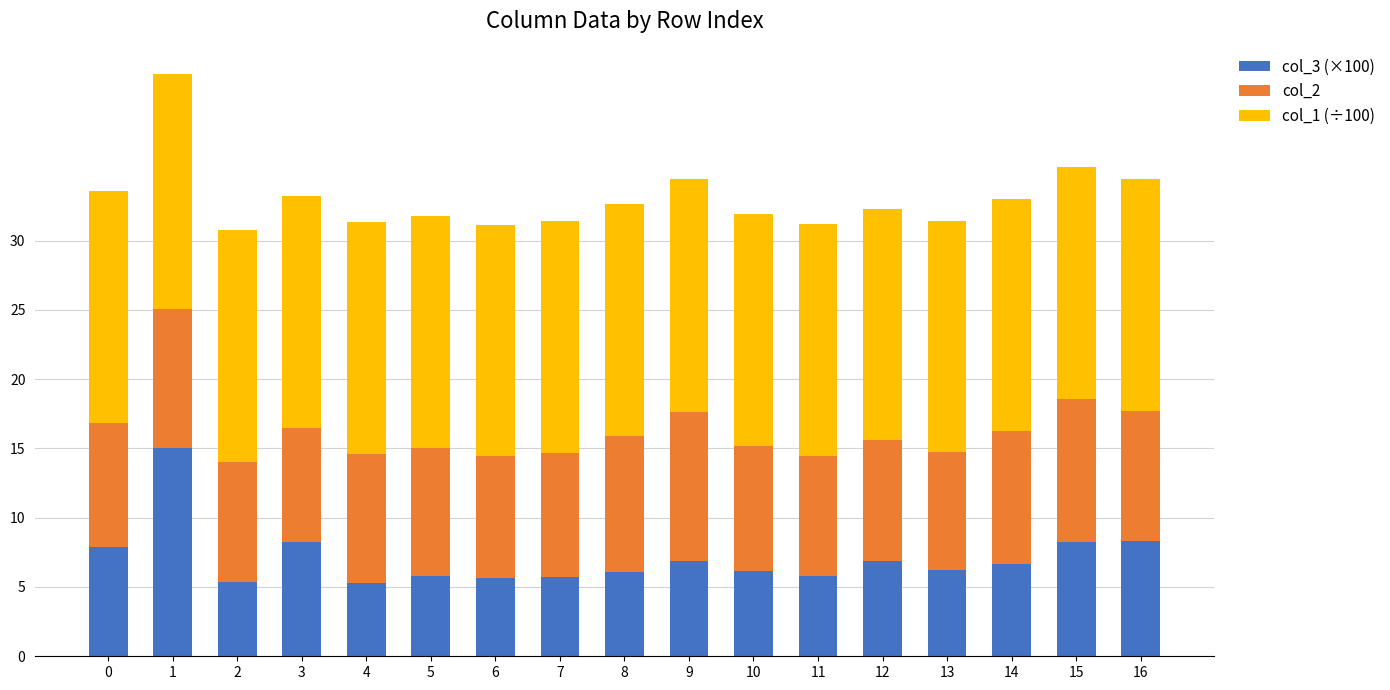

What are all the series names shown in the legend?

col_3 (×100), col_2, col_1 (÷100)